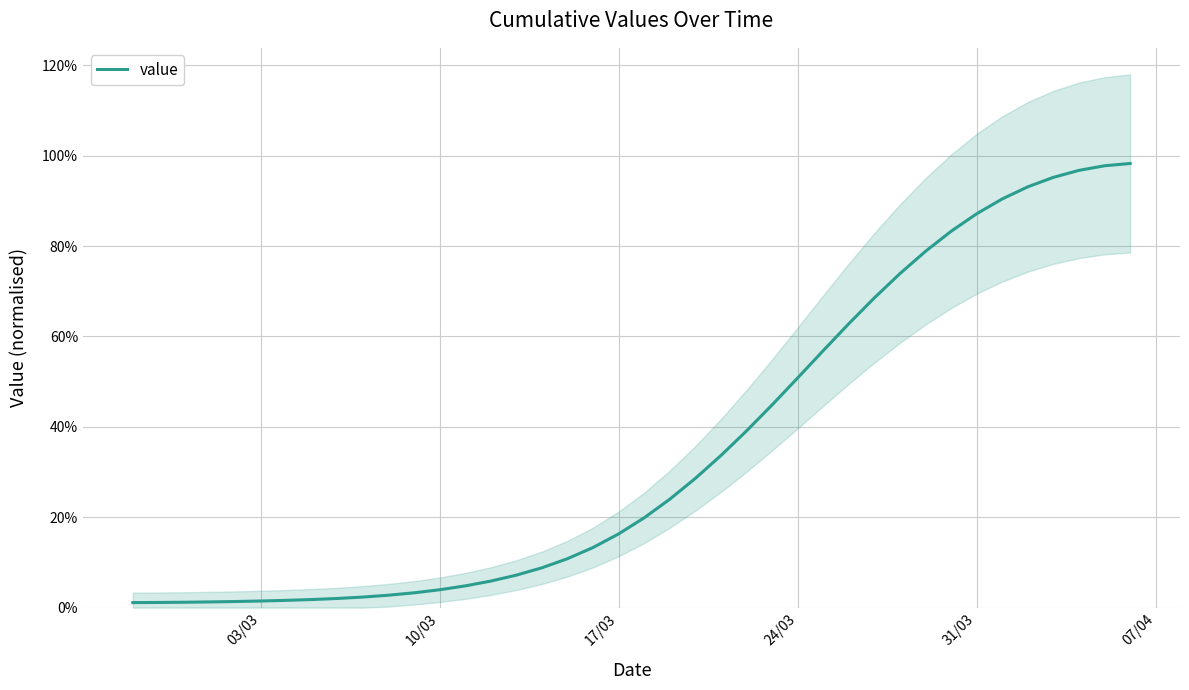

The chart shows a value of 0.3 at 24/03. True or false?

False